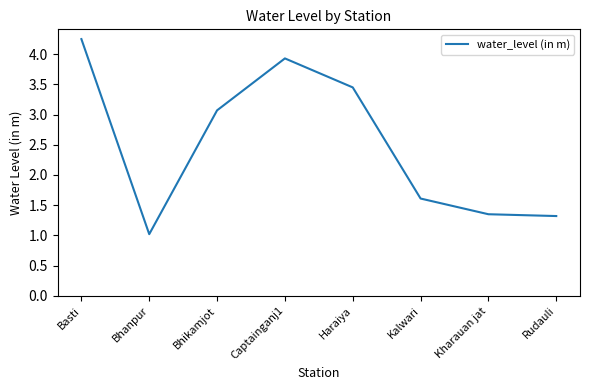

The chart shows a value of 3.1 at Bhikamjot. True or false?

True